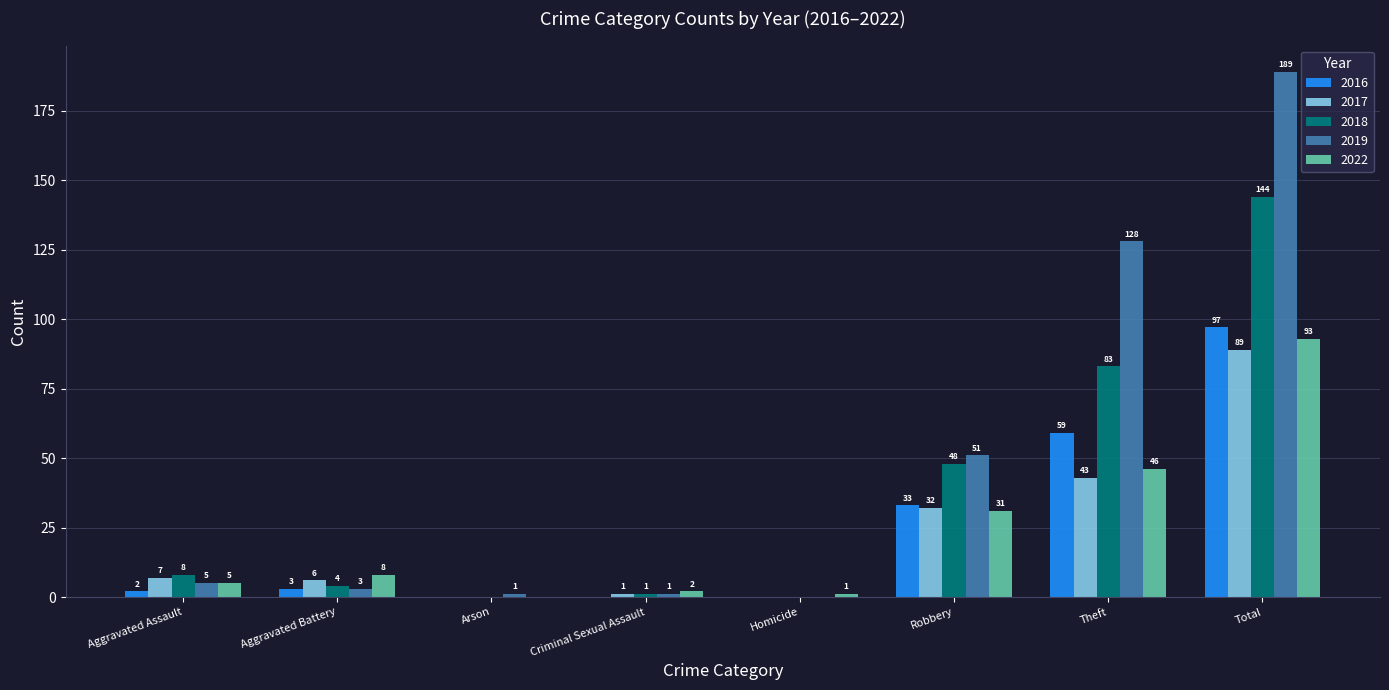

What is the greatest value displayed?

189